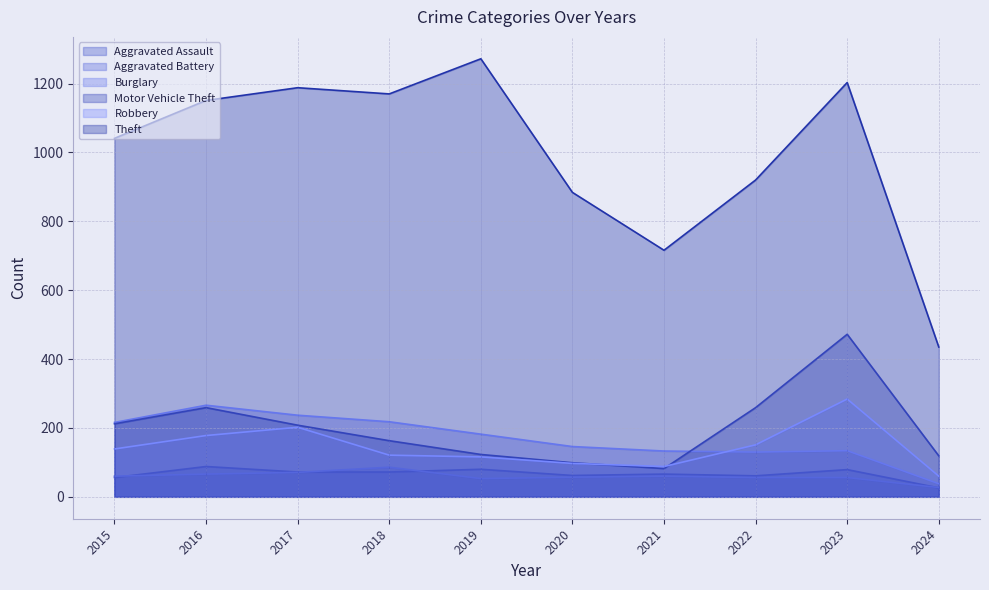

How many times do Burglary and Motor Vehicle Theft cross each other?

1